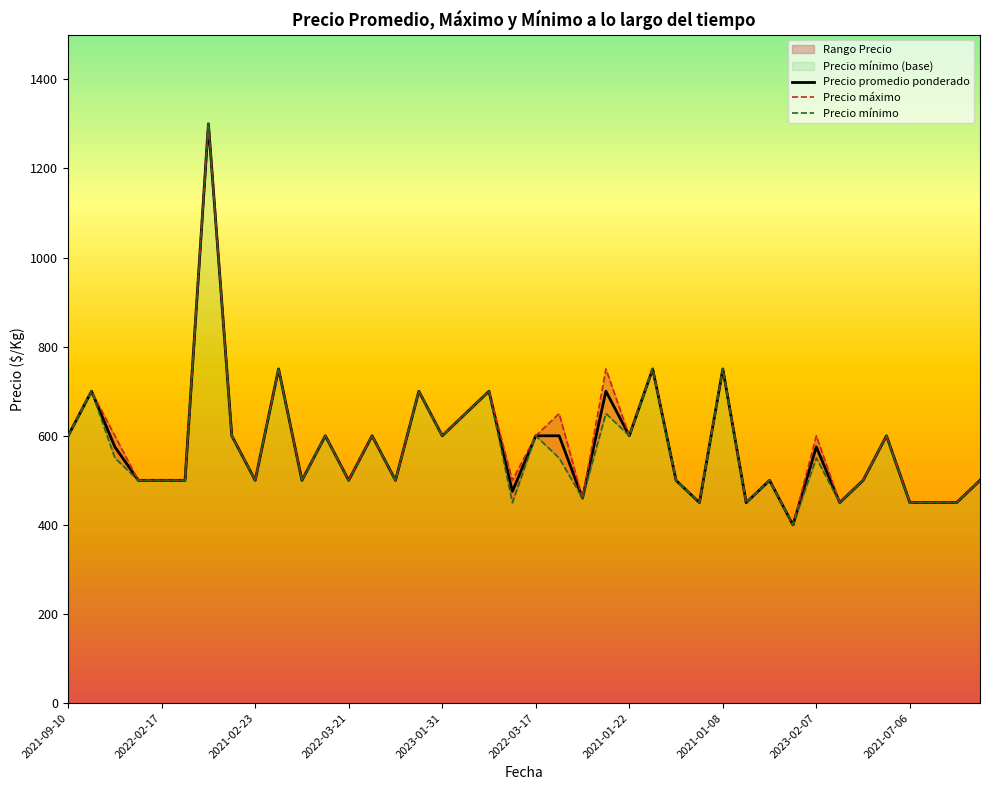

How many series are shown in this chart?

3